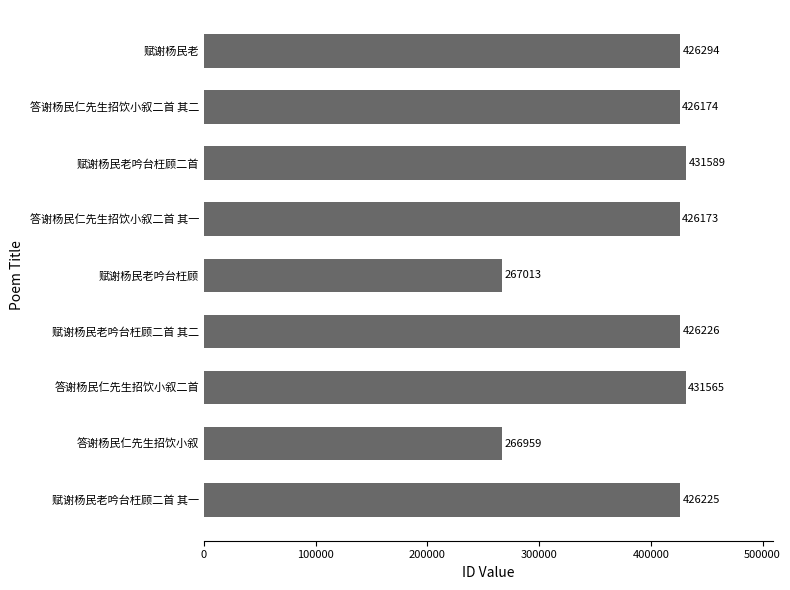

Which label corresponds to the smallest value in the chart?

答谢杨民仁先生招饮小叙